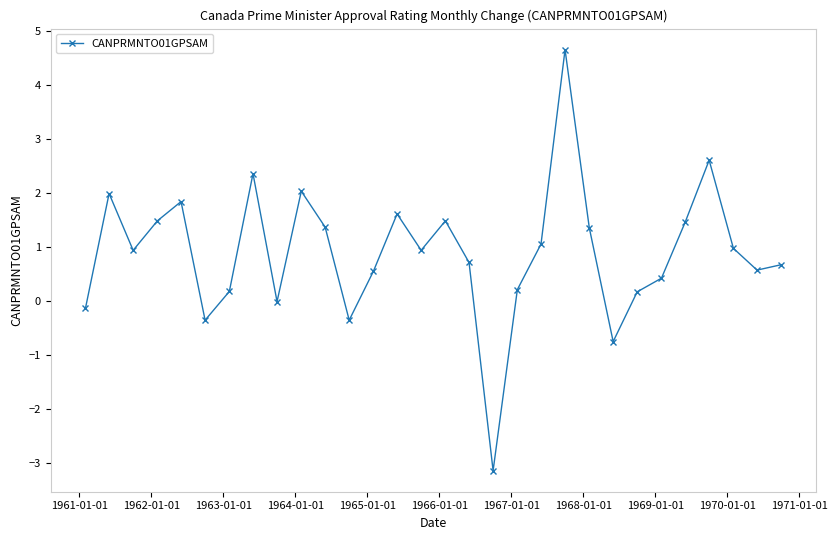

How many interior local peaks (higher than both neighbors) does the data have?

8